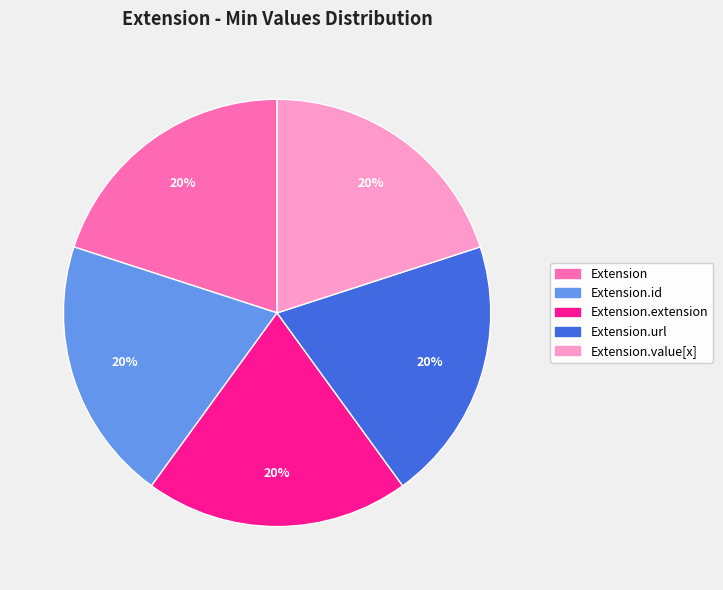

To the nearest percent, what is the difference between the largest and smallest slice percentages?

0%